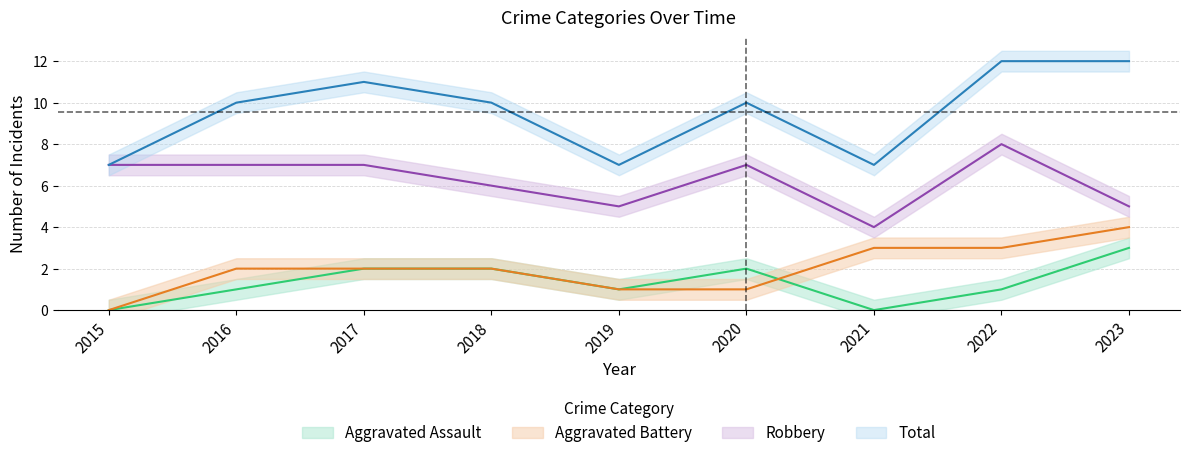

True or false: Aggravated Assault has more than 2 points higher than both neighbors.

False